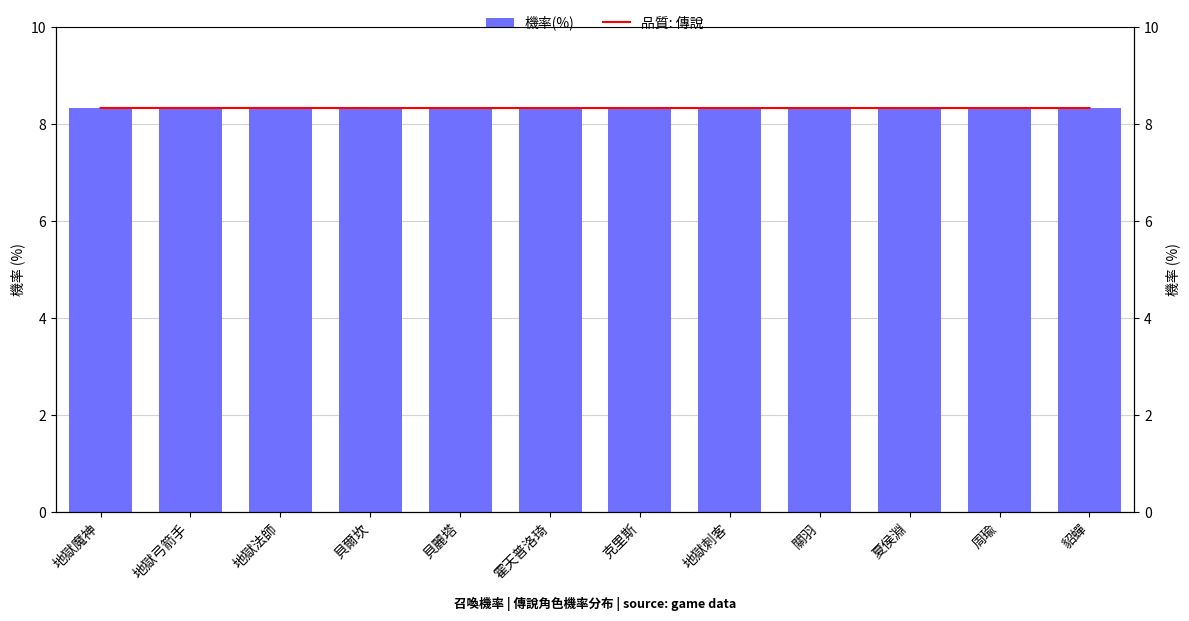

List the series in order of their peak value, lowest first.

機率(%), 品質: 傳說